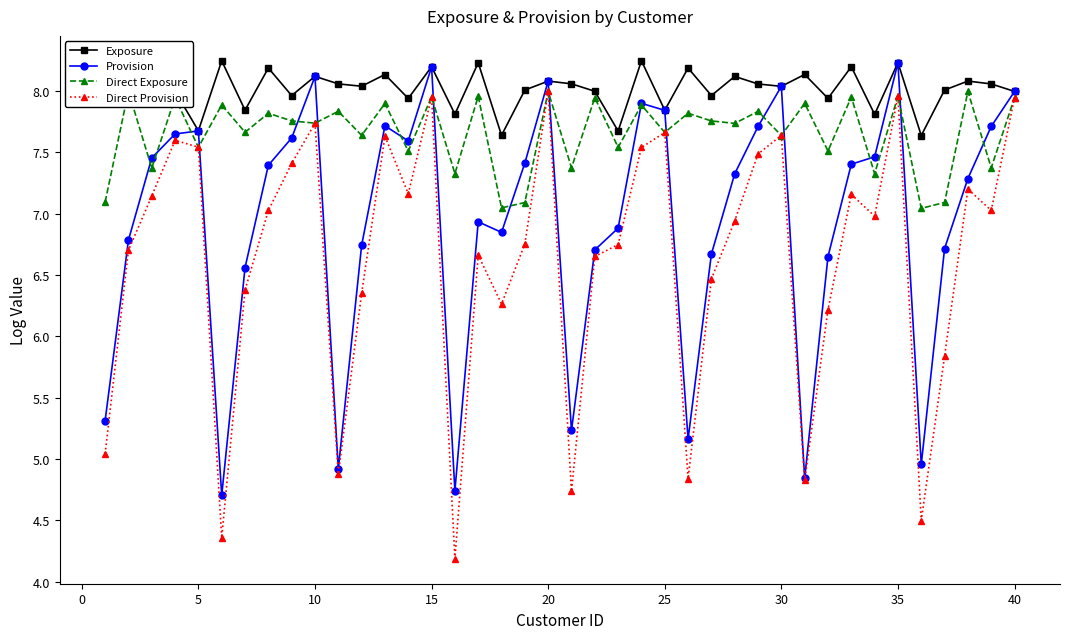

What is the value of the Direct Provision point at the 24th from the left?

7.5